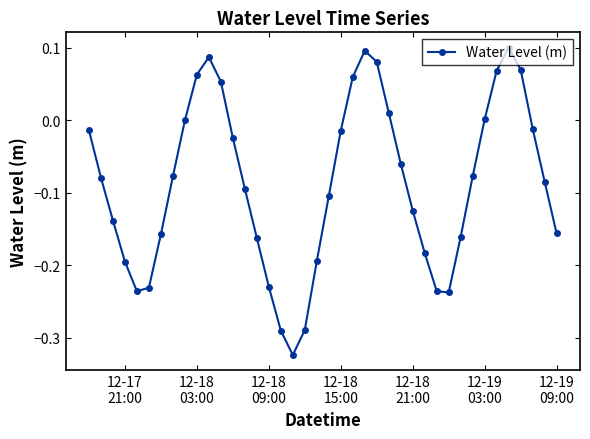

What is the difference between the maximum and minimum values?

0.4